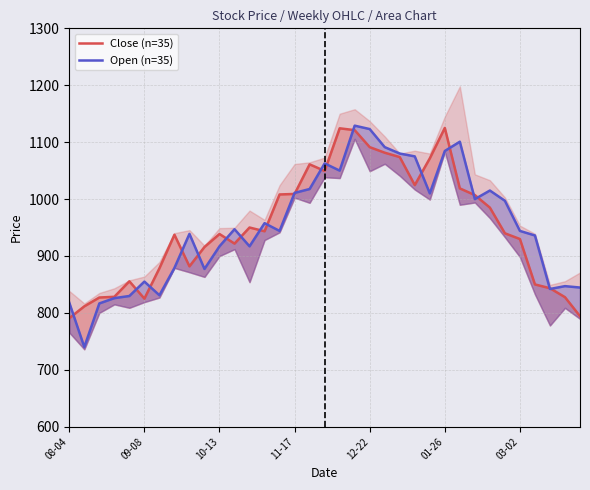

Which series has the largest range (max minus min)?

Open (n=35)